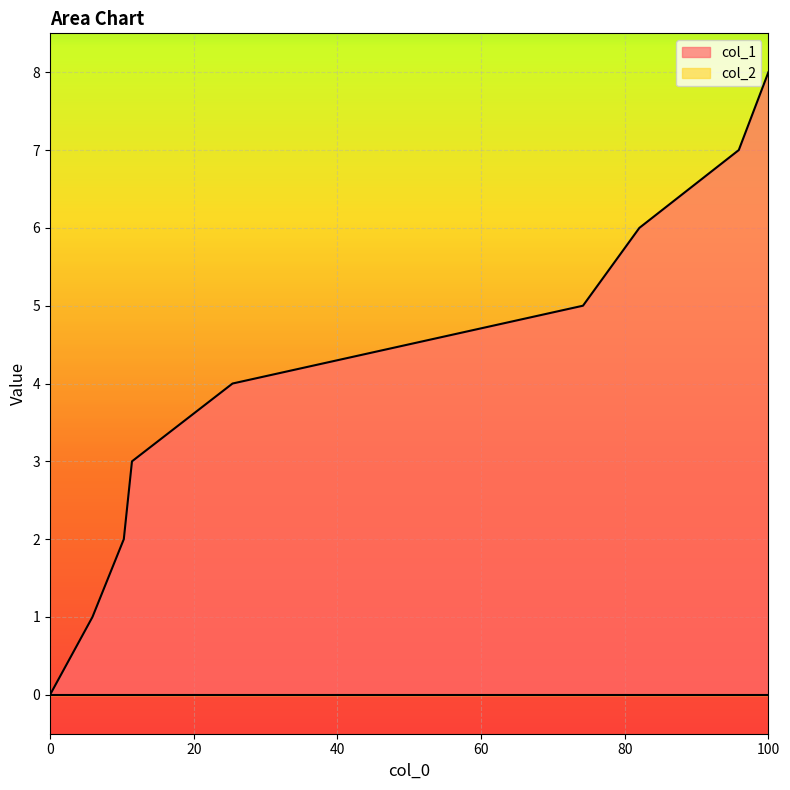

Which category has the highest value across all series?

100